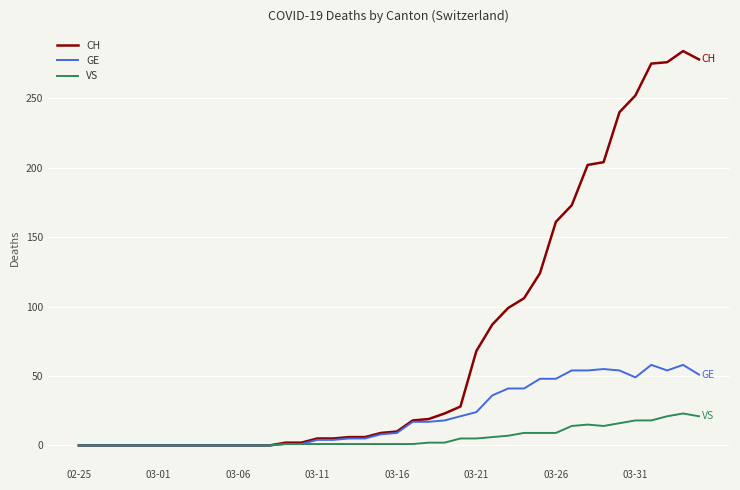

Rank the series by their average value, from highest to lowest.

CH, GE, VS